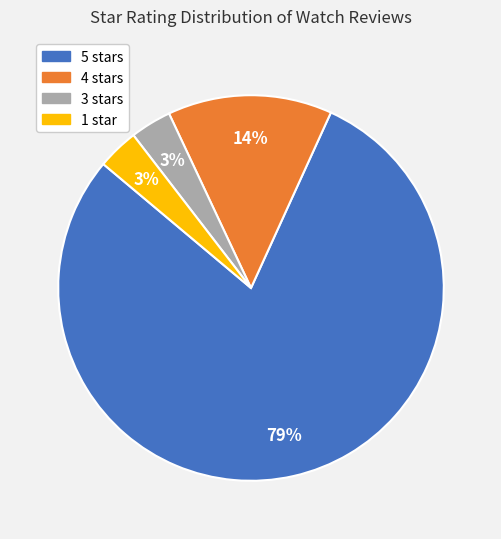

Does any single category account for the majority?

Yes